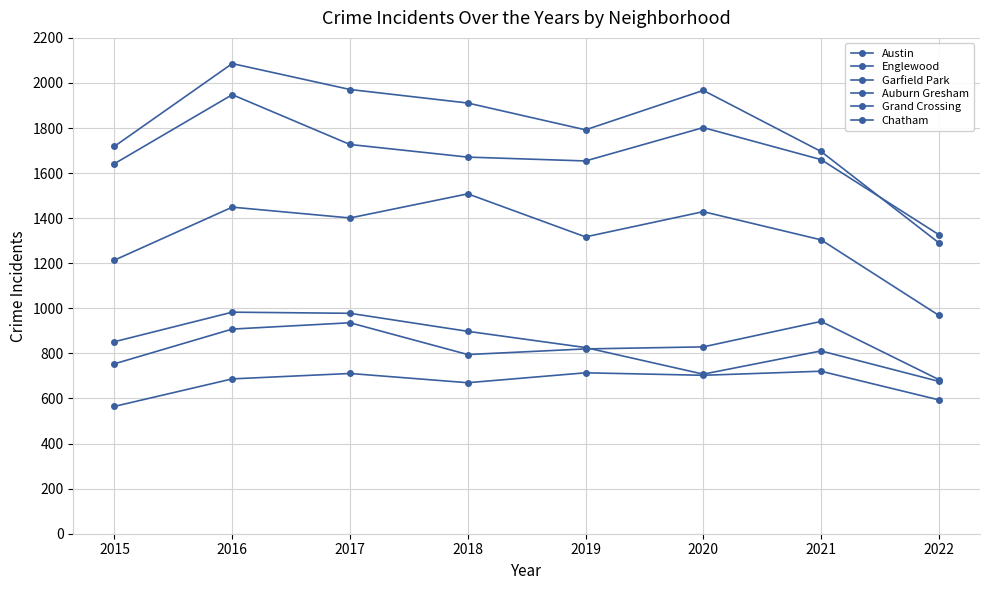

Is this an area chart (filled region under the line)?

No